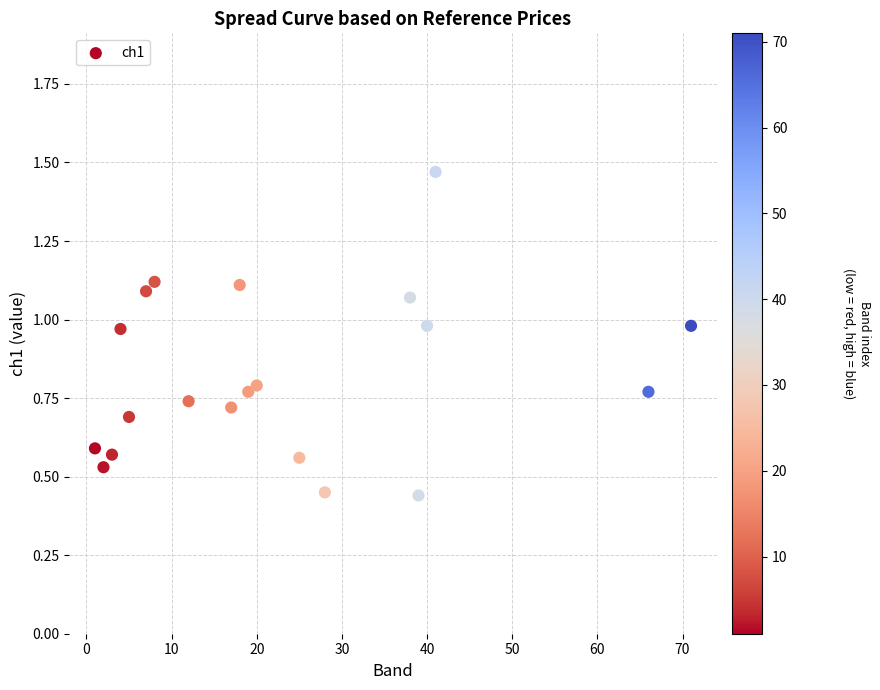

What is the range of X values (max minus min)?

70.0